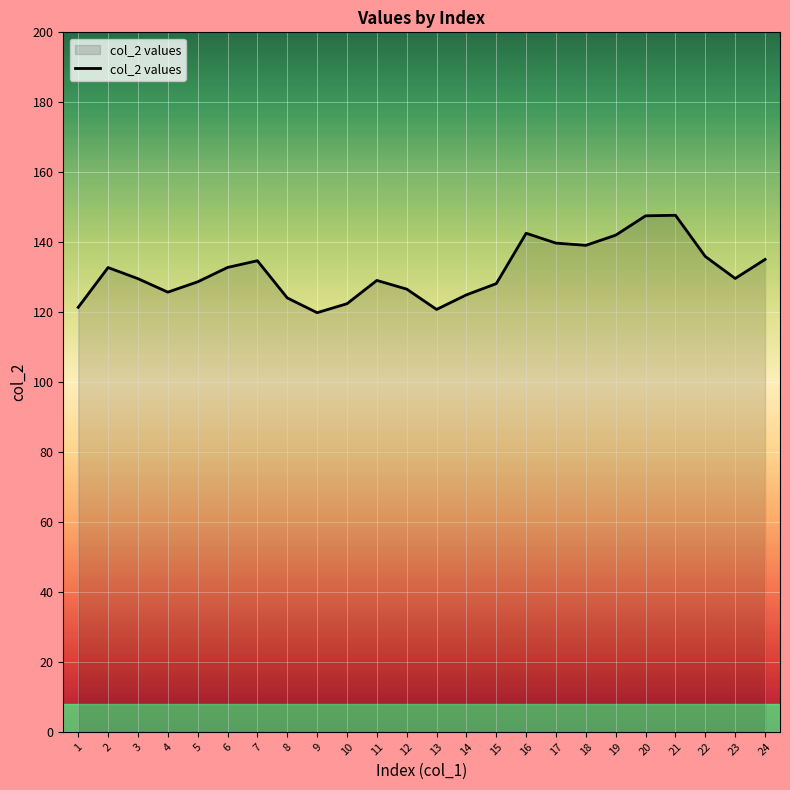

What is the minimum value shown in the chart?

119.8